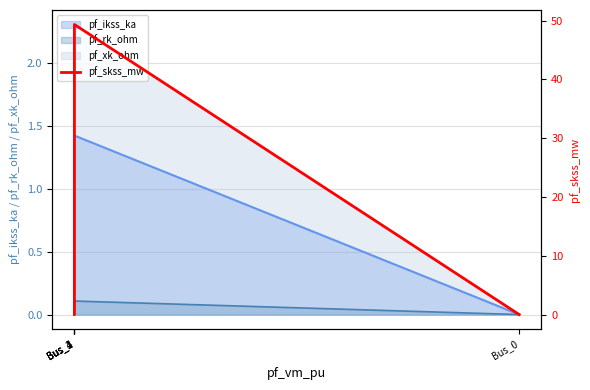

True or false: the data shows 0.0 at Bus_0.

True